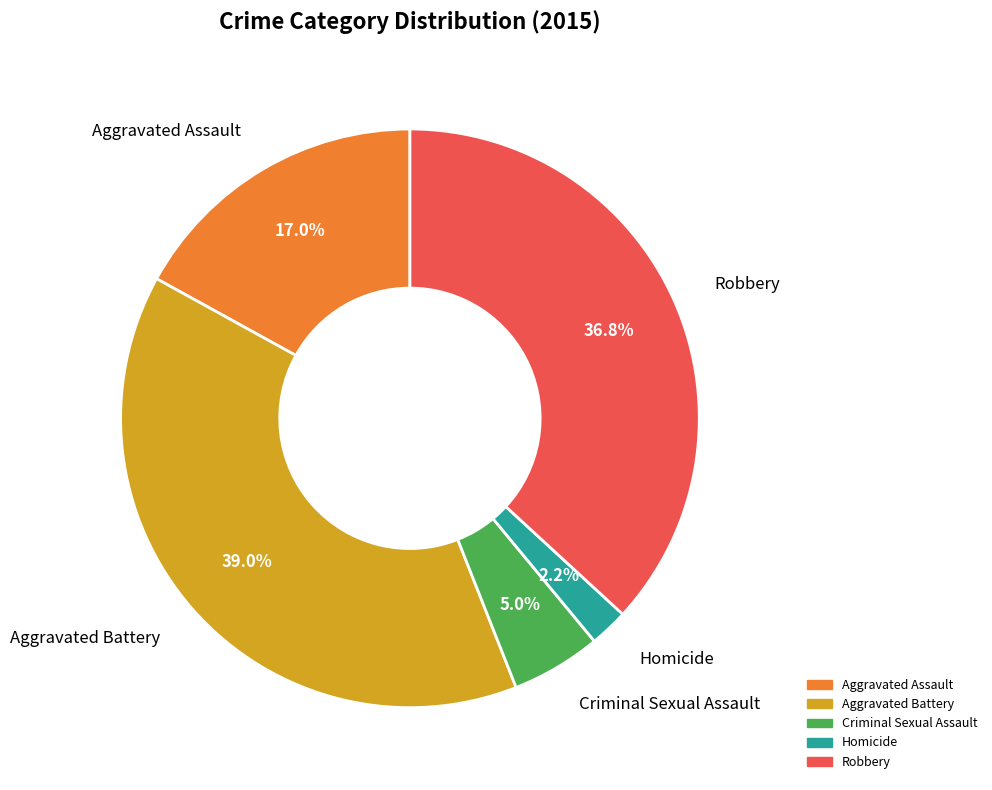

Which has a higher value, Aggravated Assault or Aggravated Battery?

Aggravated Battery